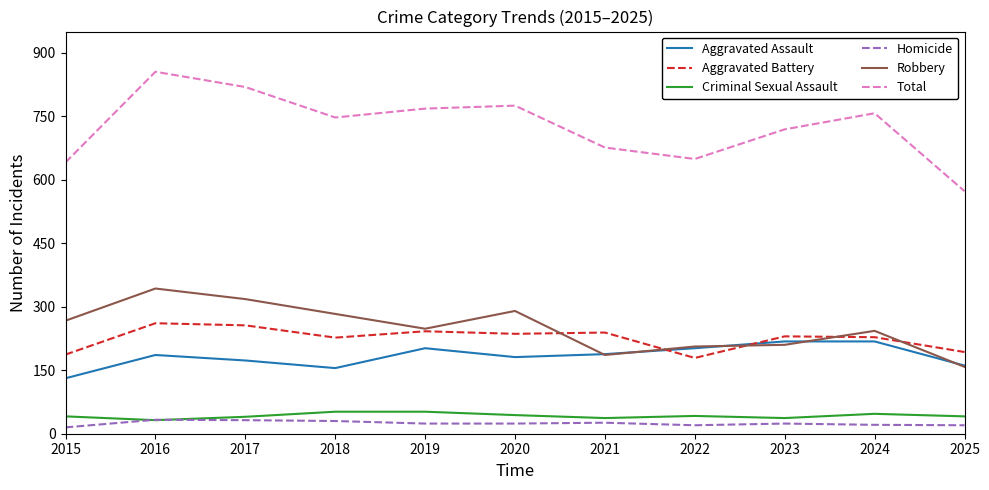

True or false: Aggravated Assault and Criminal Sexual Assault intersect in this chart.

False